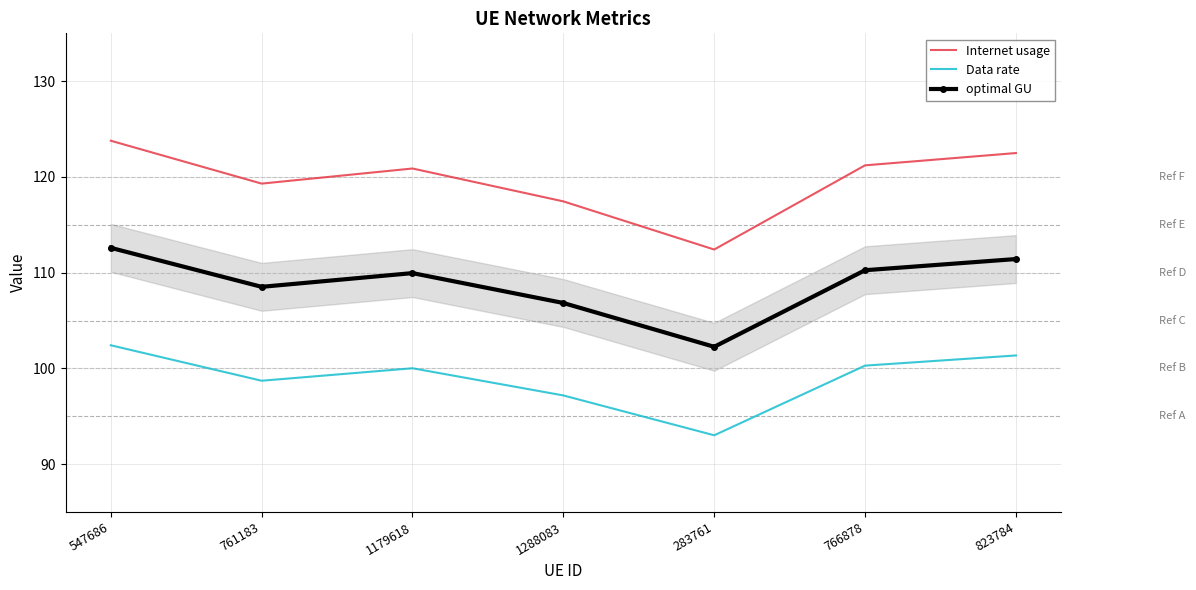

True or false: optimal GU and Data rate intersect in this chart.

False